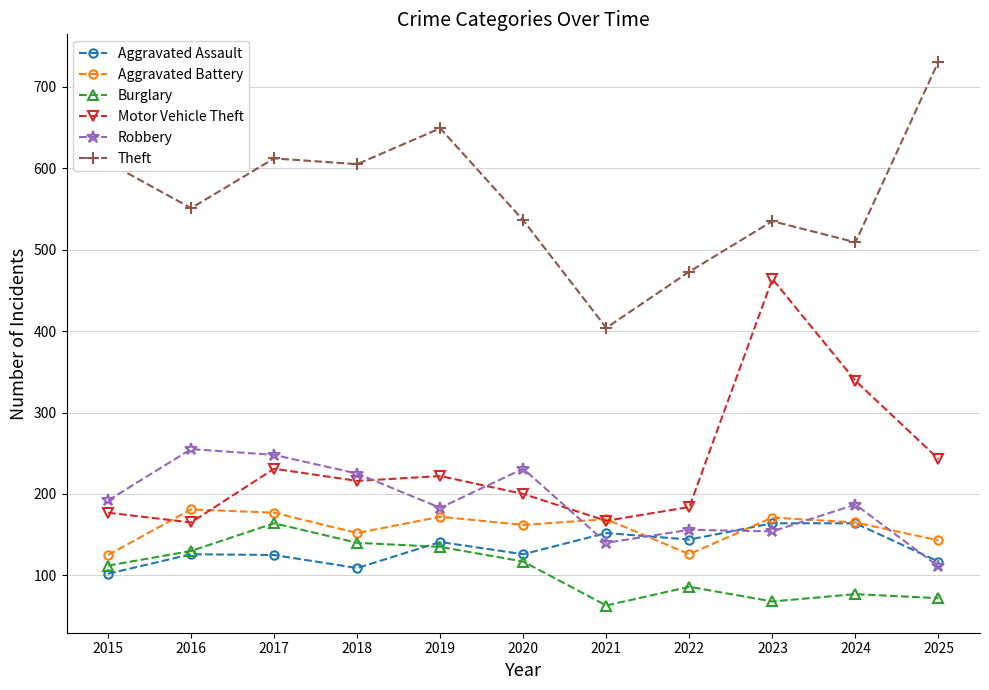

How many values in the Burglary series are below 112?

5